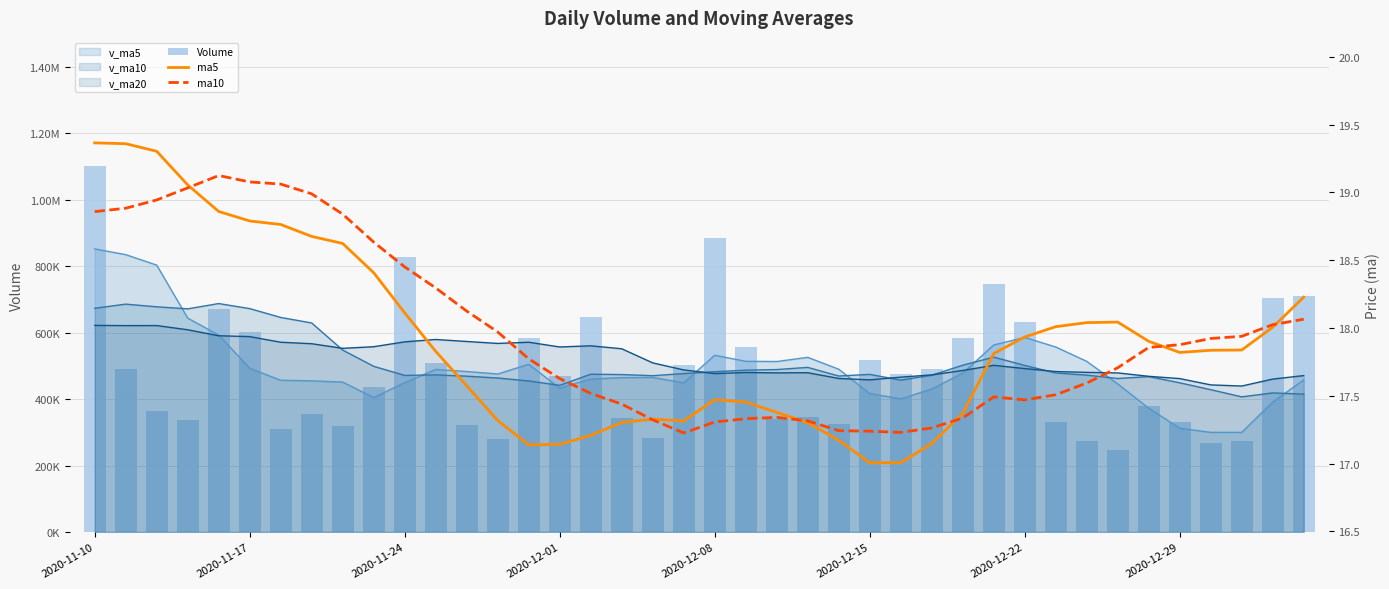

The value of ma5 at 2020-12-01 is 25.5. True or false?

False